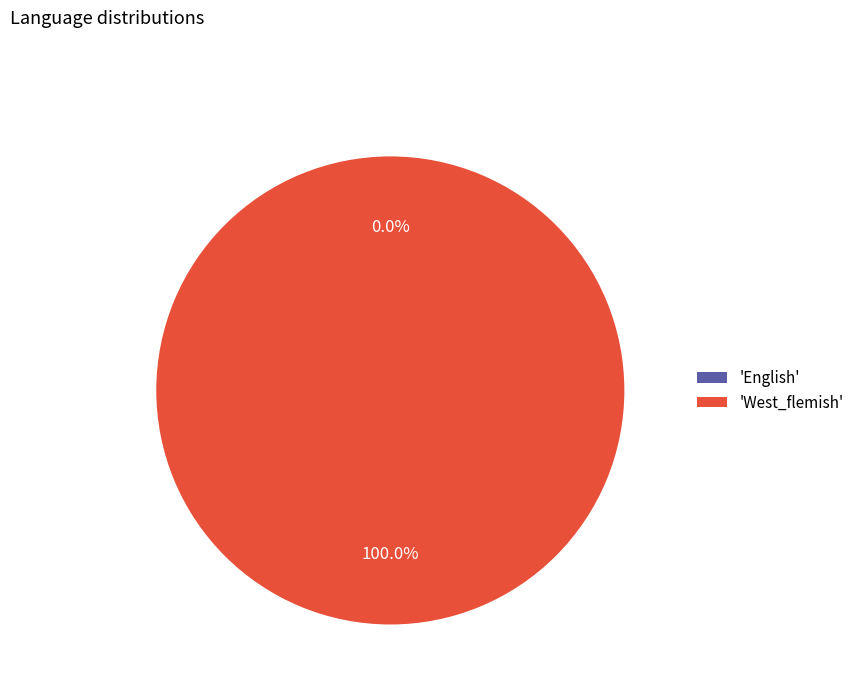

Which category accounts for the majority?

West_flemish